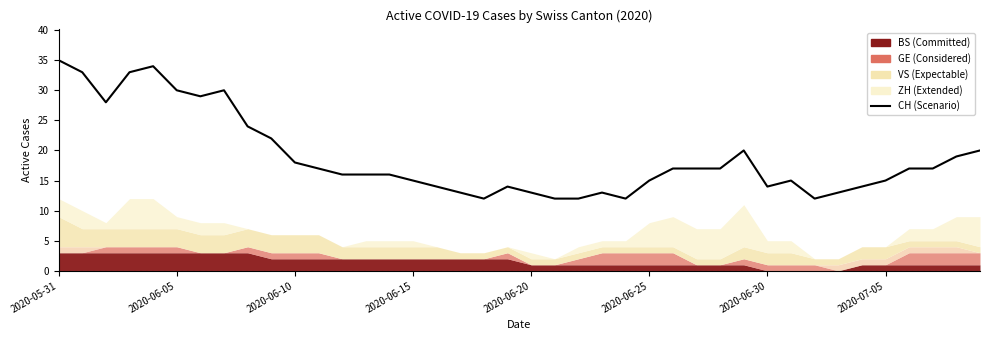

How many data points are above 17?

14